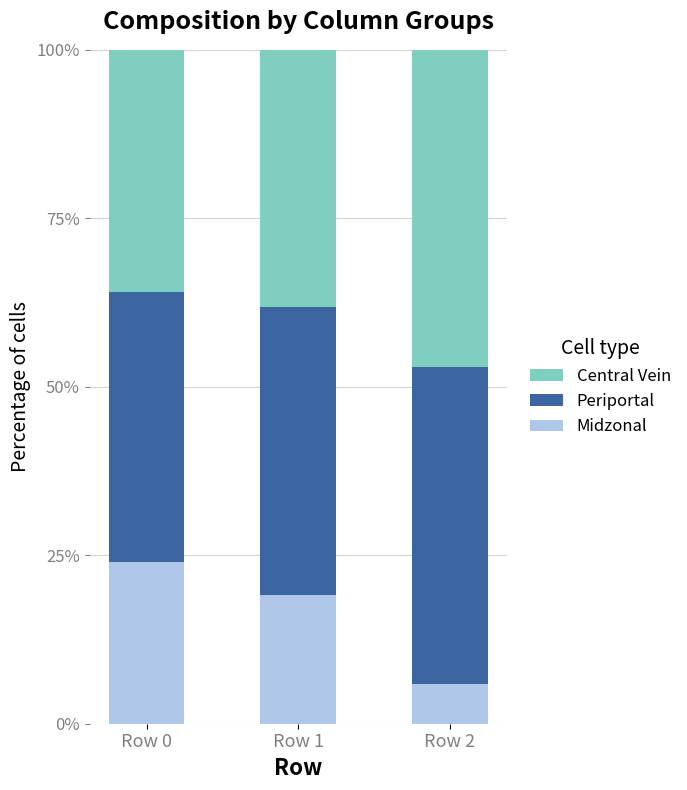

What is the maximum value for Midzonal?

24.0